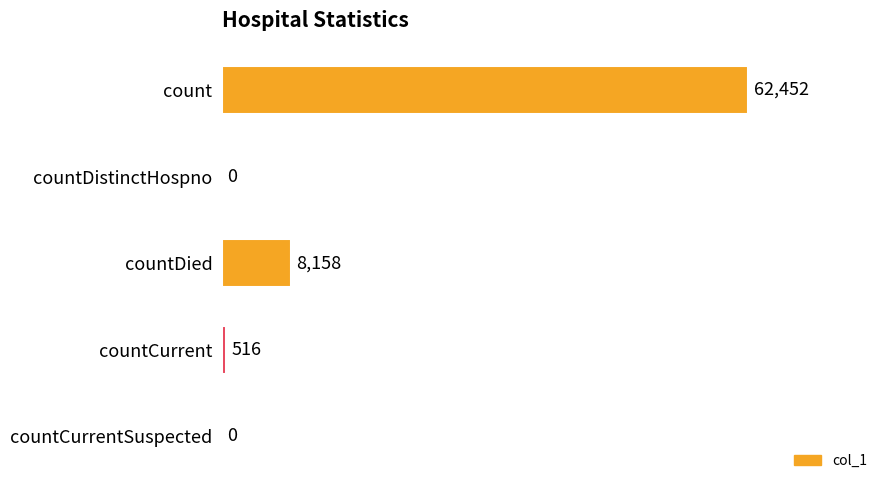

Are the bars grouped side by side (vs. stacked)?

No